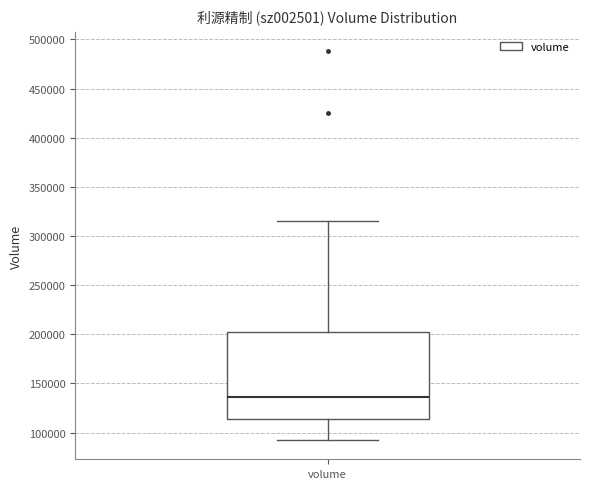

Where is the upper edge of the box for volume on the y-axis? The values are not printed on the chart, so give them approximately, as read against the axis.

200000